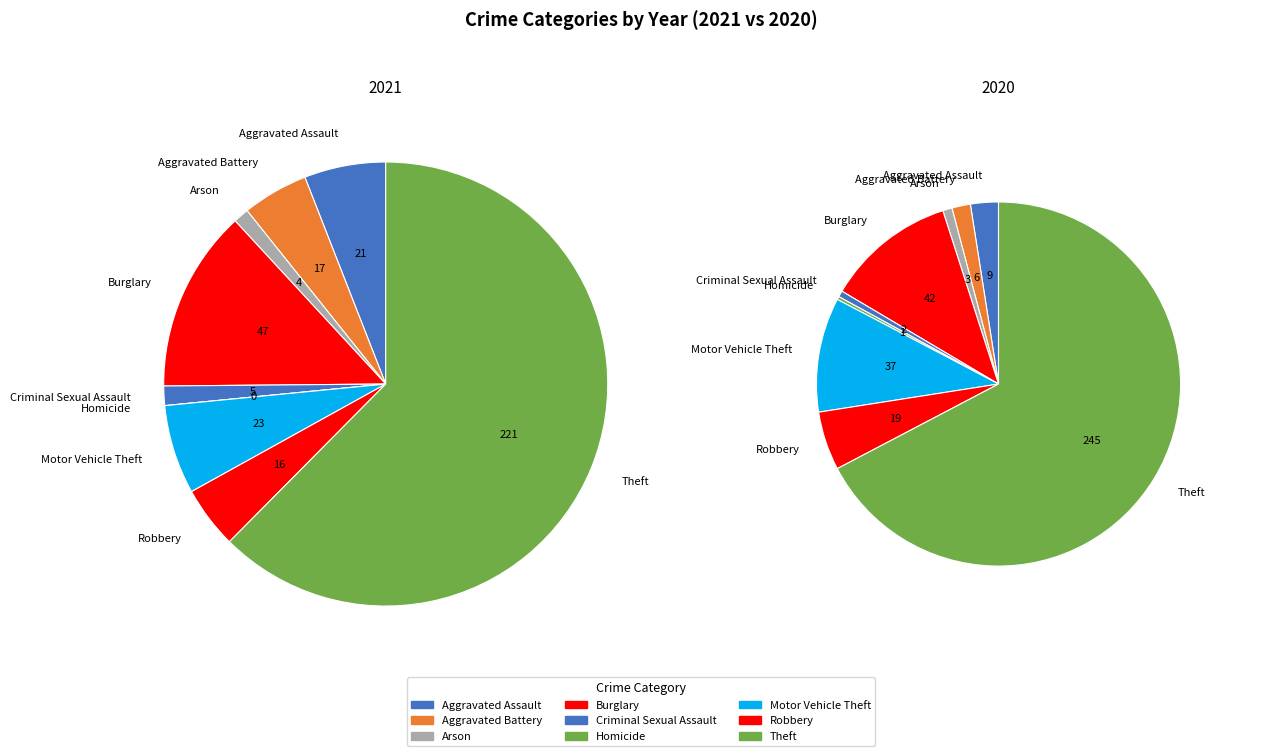

Which series changed the most between Aggravated Assault and Aggravated Battery?

values_2021